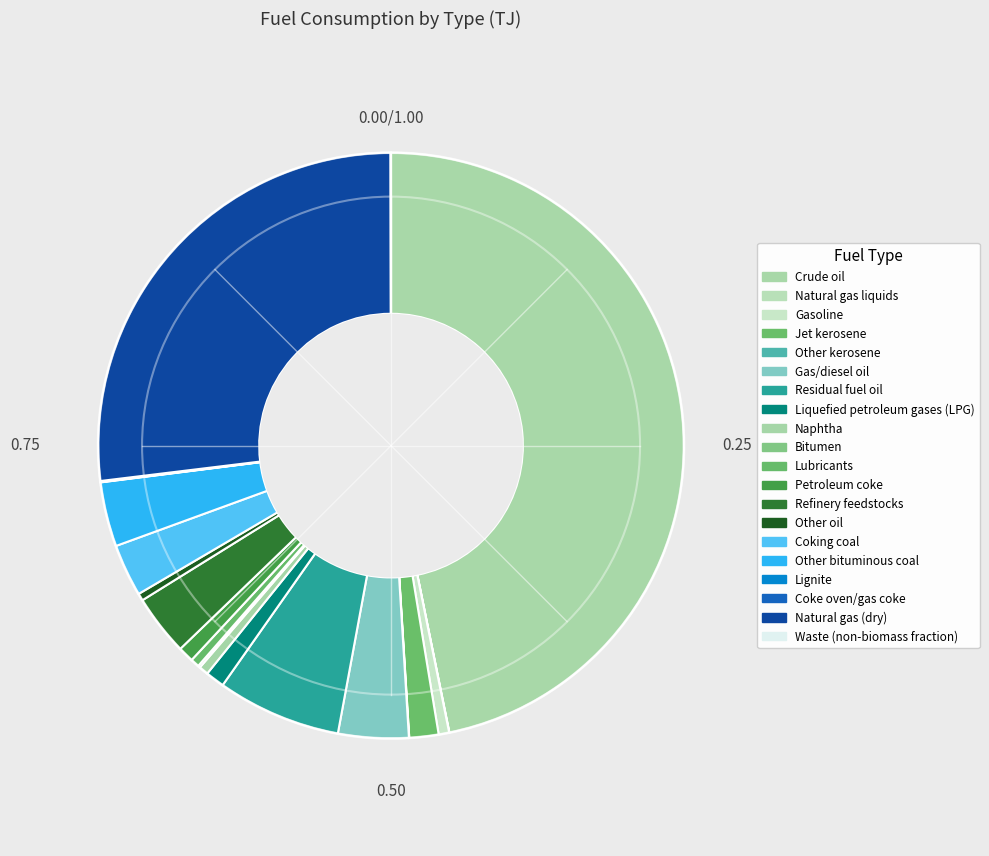

Does Lubricants represent more than half of the total?

No